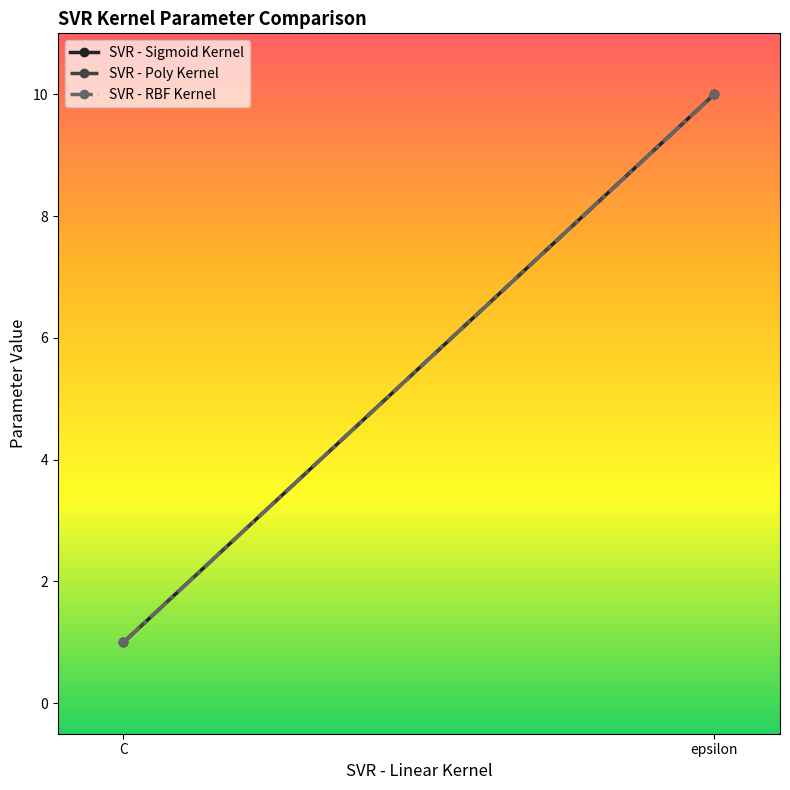

Rank the series at epsilon from highest to lowest value.

SVR - Sigmoid Kernel, SVR - Poly Kernel, SVR - RBF Kernel